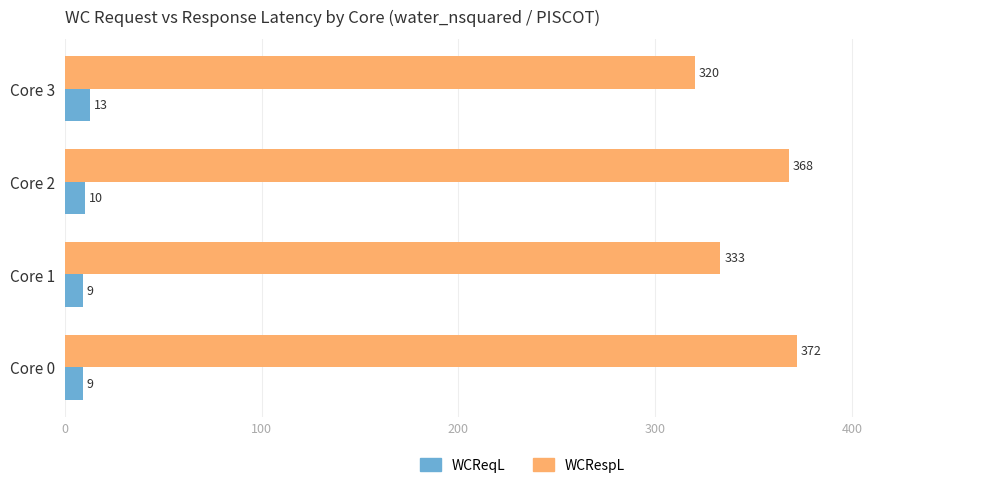

At which category is the sum across all series the highest?

Core 0